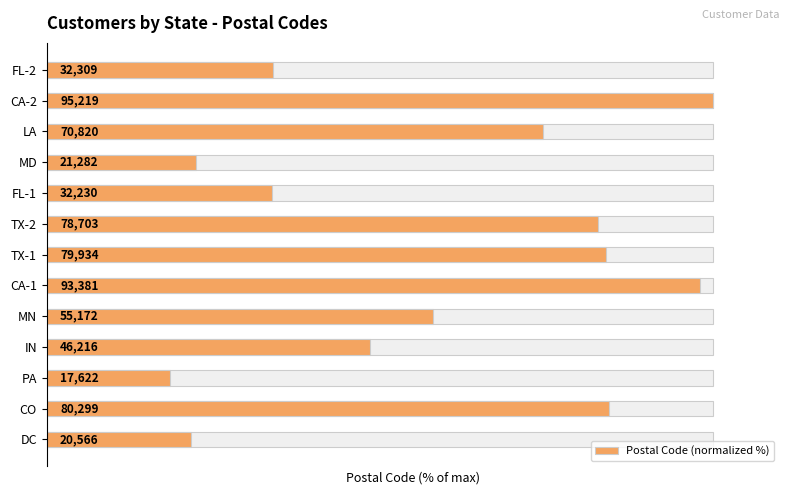

The value at IN is 73.1. True or false?

False